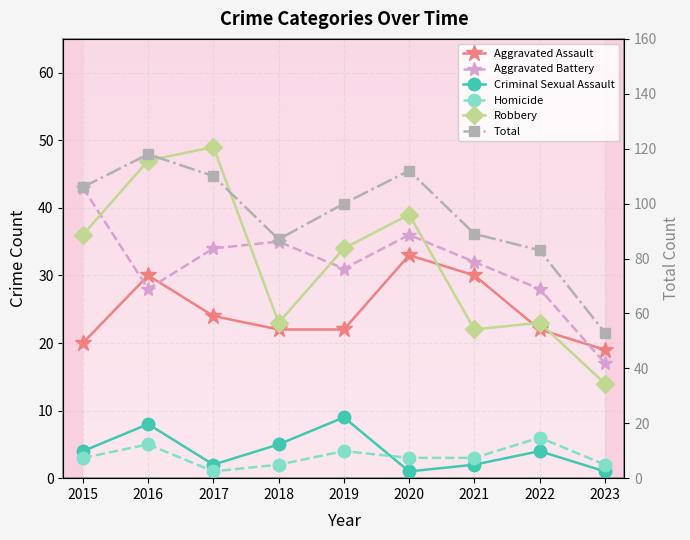

Which has a higher value, 2015 or 2021?

2021